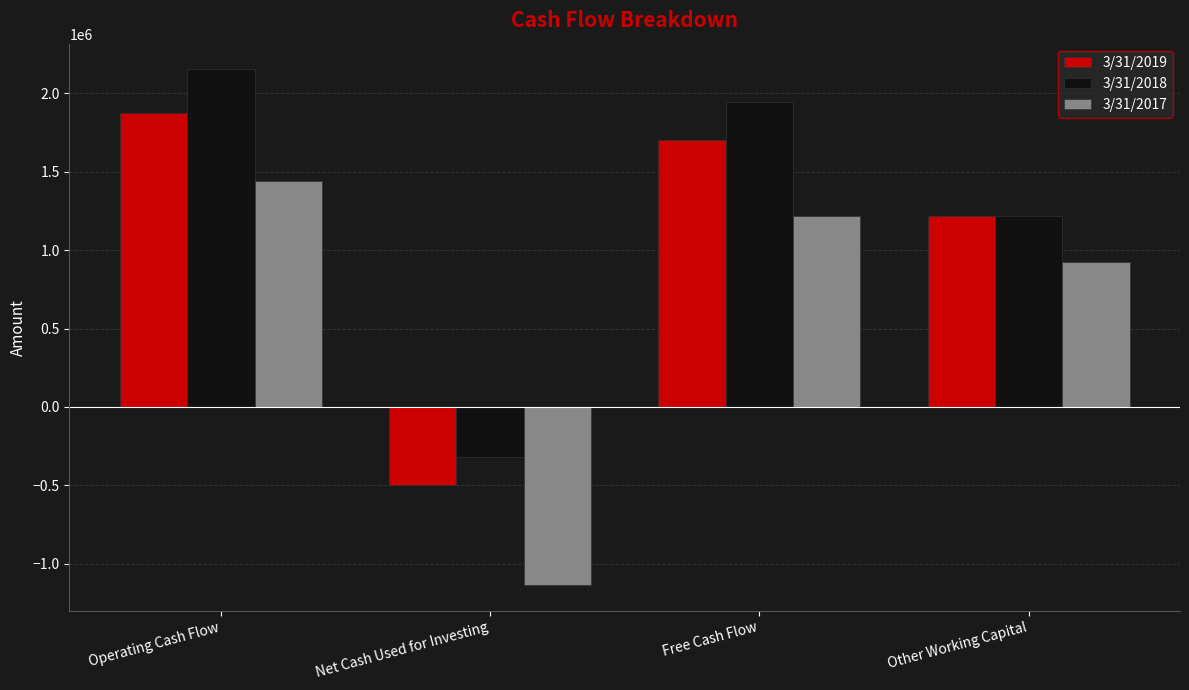

How many bars are there in total?

12